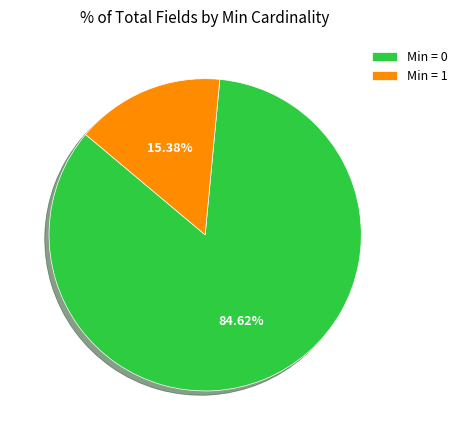

Is there a majority slice in this chart?

Yes